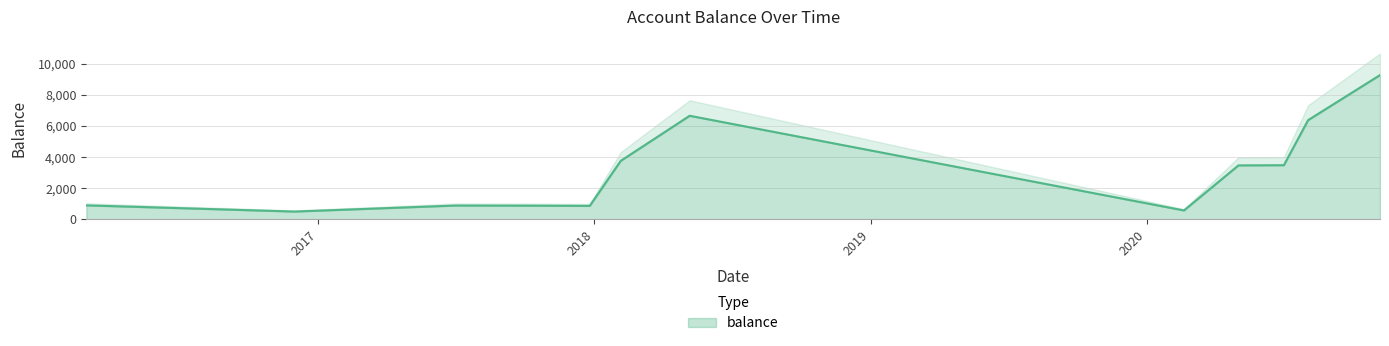

What is the sum of all values?

37619.4